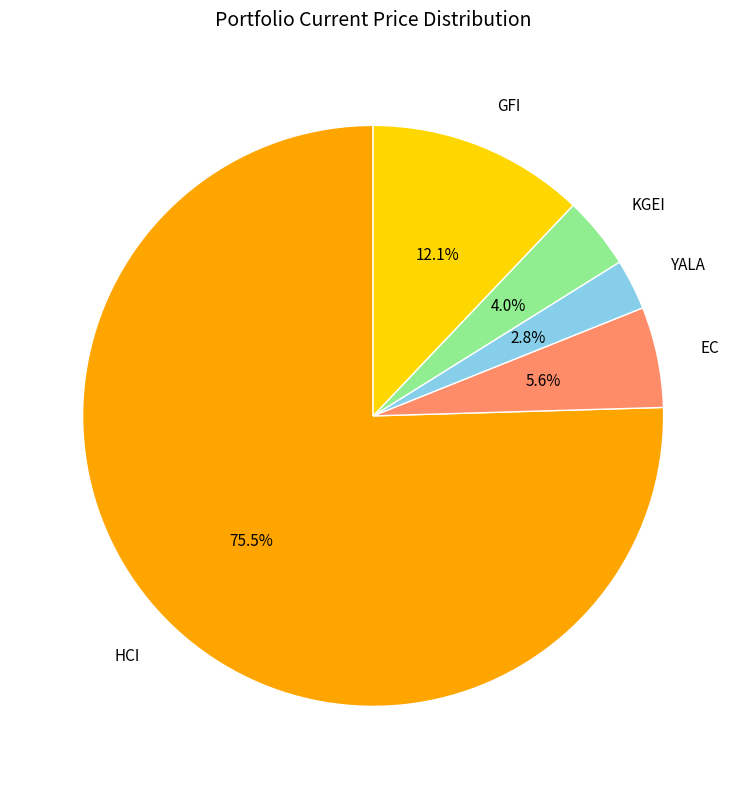

Which category has the biggest portion of the pie?

HCI